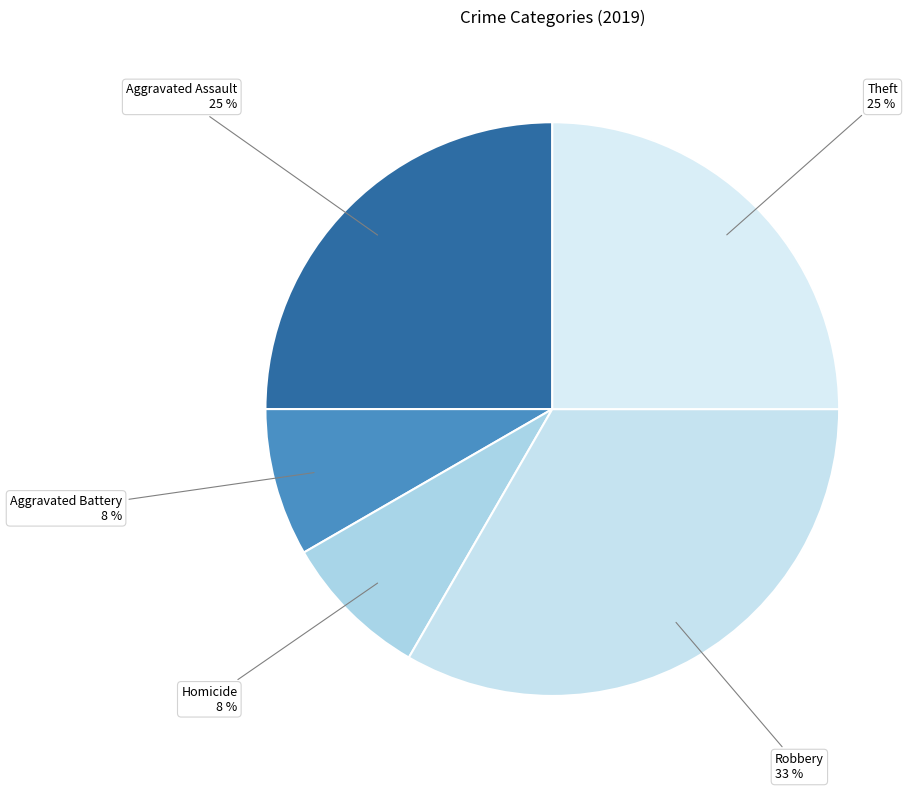

Count the number of slices in the pie.

5